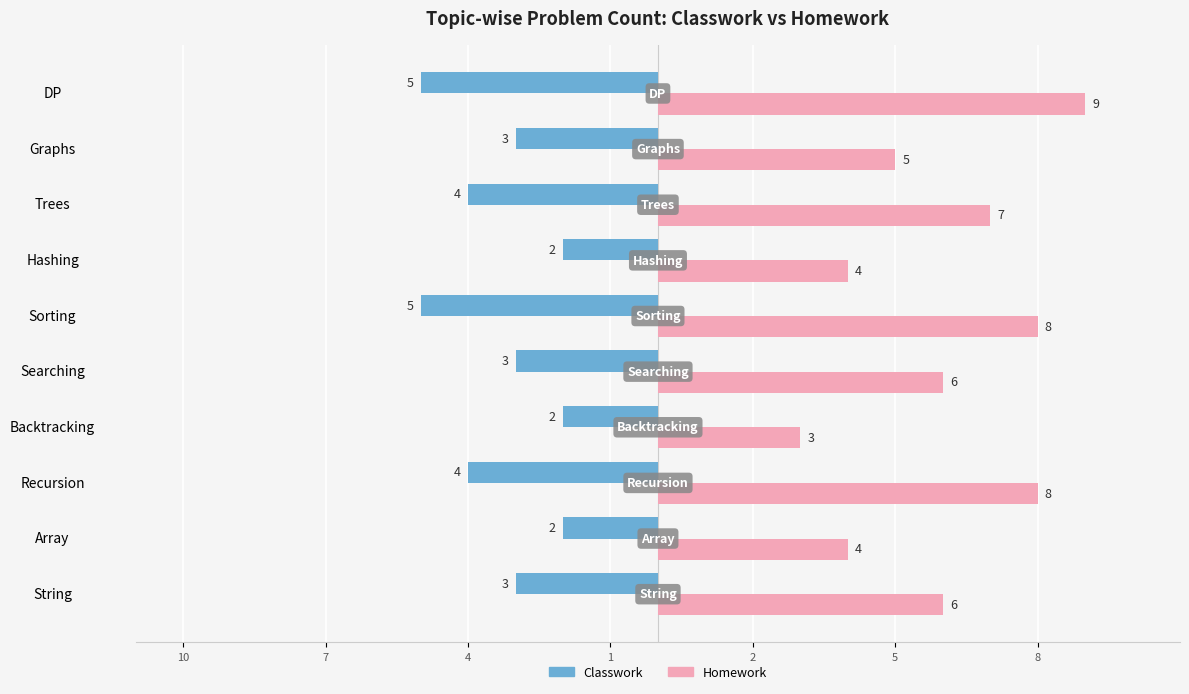

What are all the series names shown in the legend?

Classwork, Homework